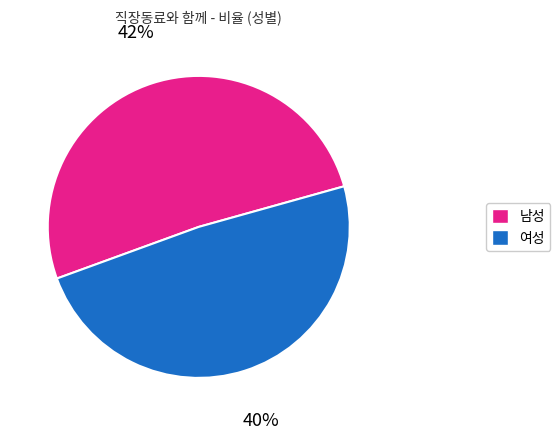

The 여성 slice represents 49% of the pie. True or false?

True